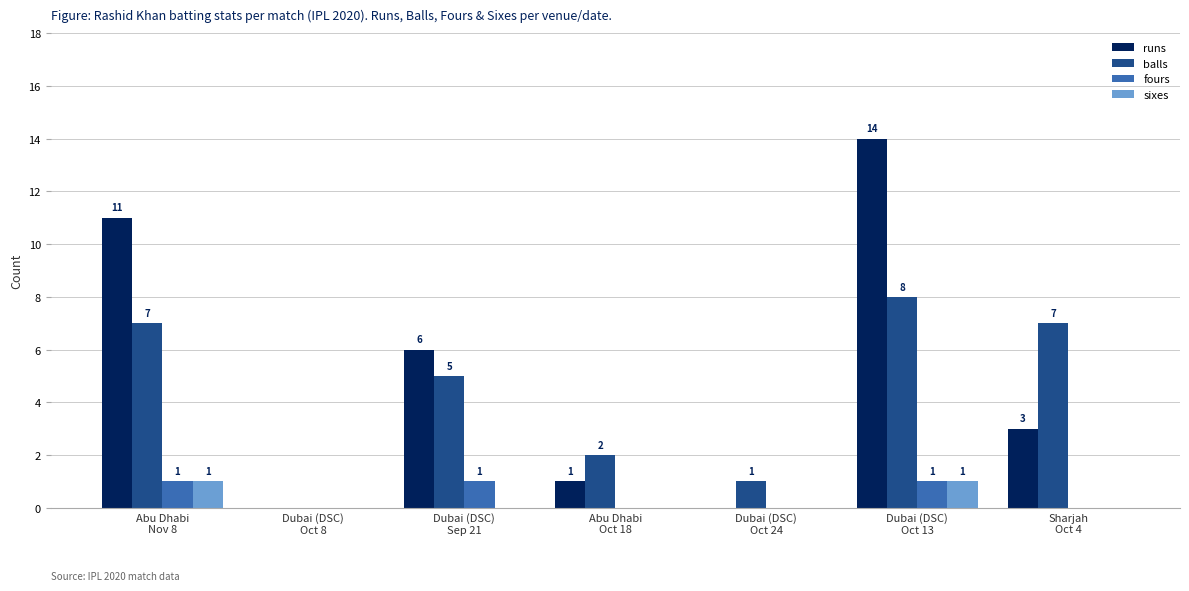

Which series has the largest total across all categories?

runs